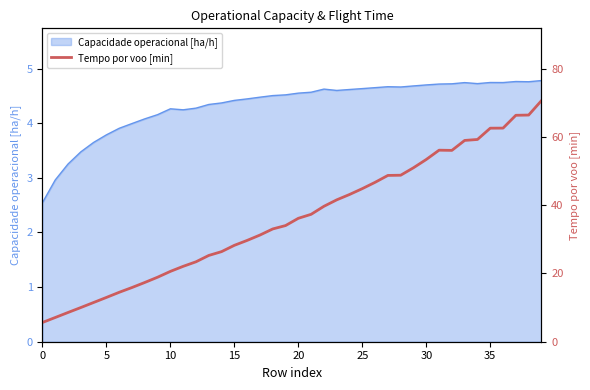

What is the highest value of the Capacidade operacional [ha/h] series?

4.8